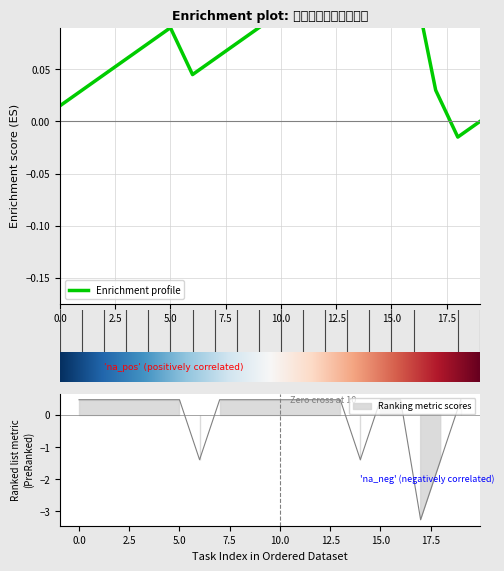

True or false: the data shows 0.5 at 首页-注册.

True